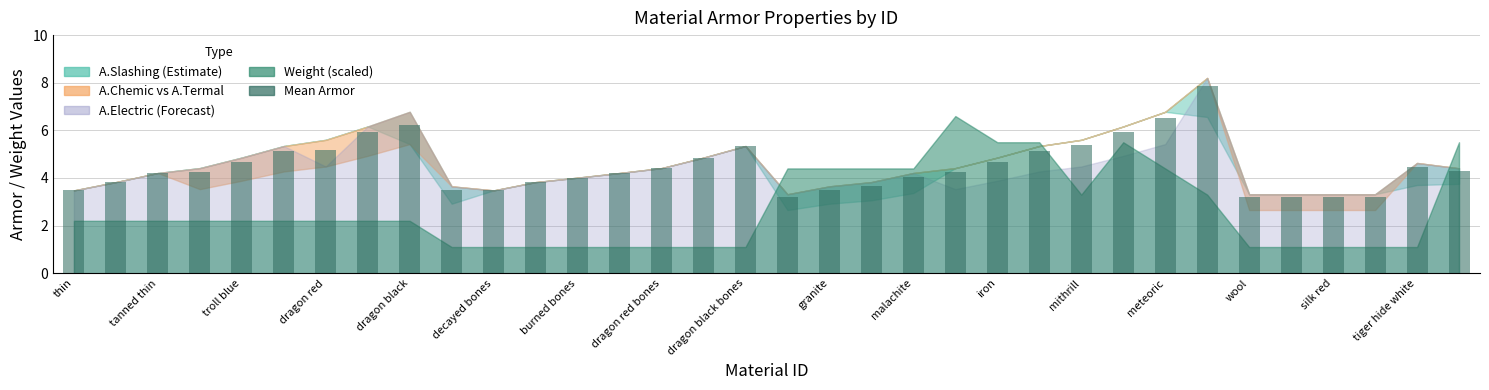

What is the minimum value shown in the chart?

3.2